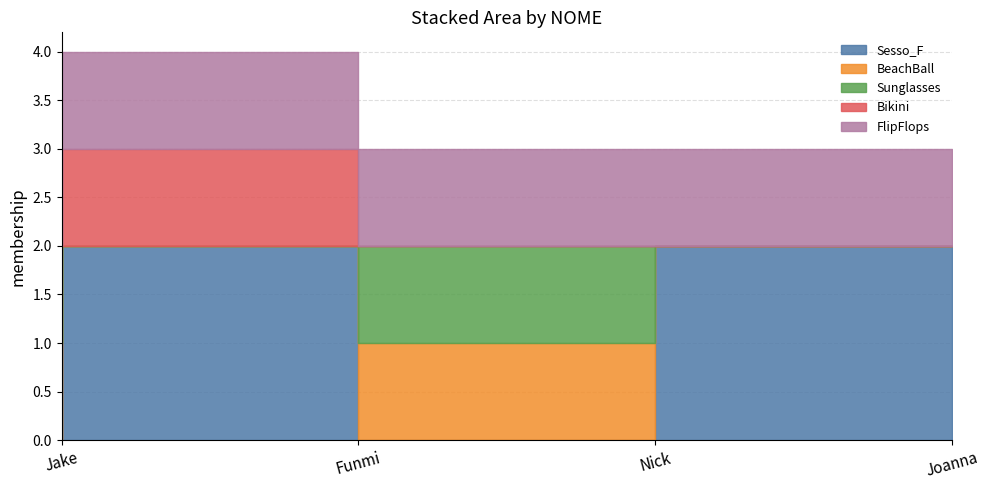

What is the average value of the Sesso_F series?

1